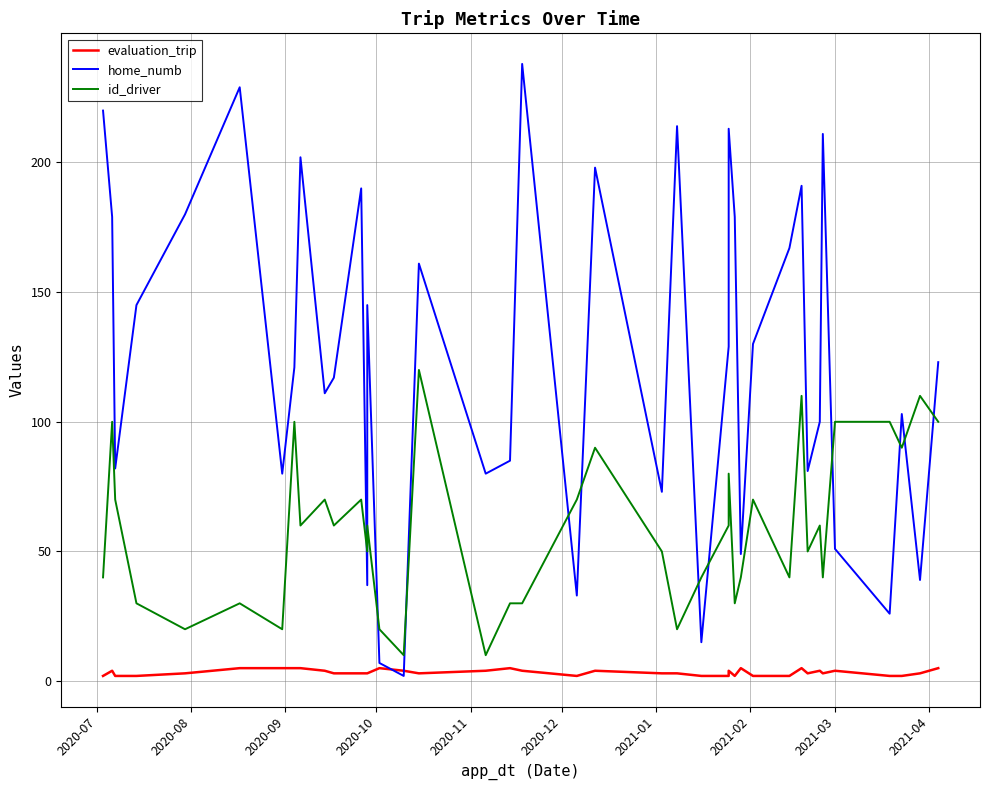

Which series has the largest total across all categories?

home_numb